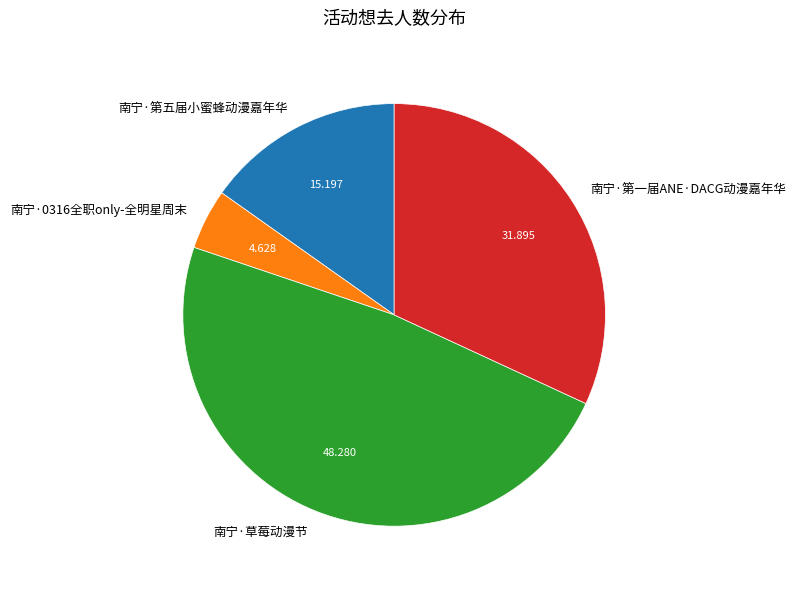

Does 南宁·第五届小蜜蜂动漫嘉年华 represent more than half of the total?

No